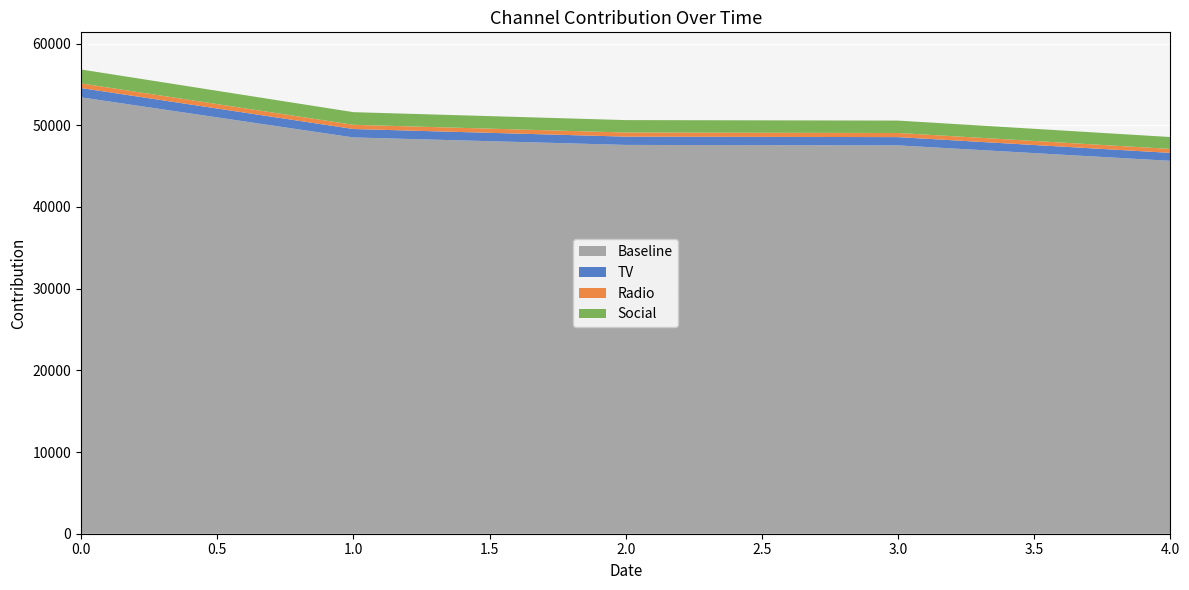

Reading right to left, what are all the values shown in this chart?

48556	50568	50629	51601	56825